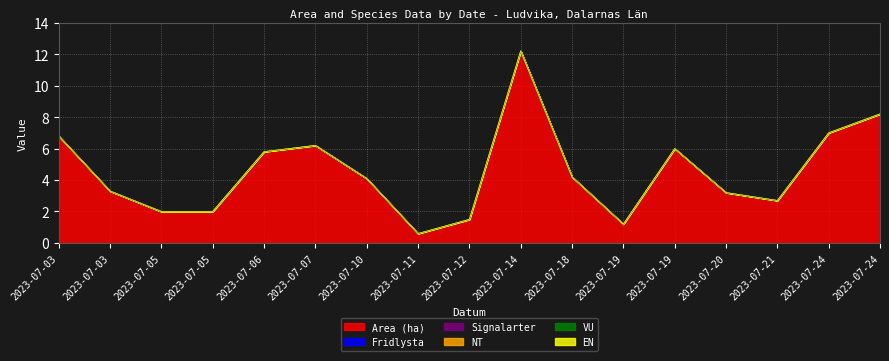

At how many categories does at least one series exceed 0?

17